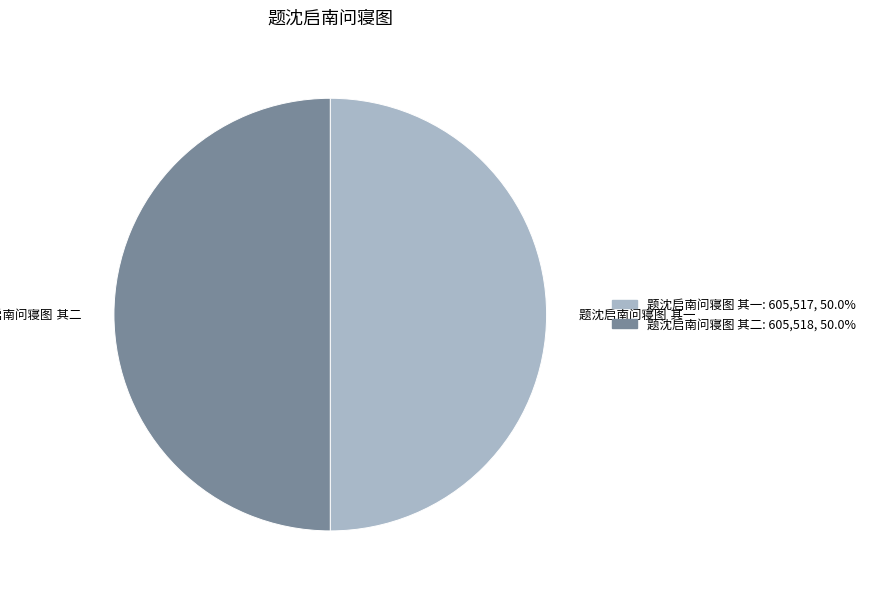

To the nearest percent, what portion does 题沈启南问寝图 其一 represent?

50%